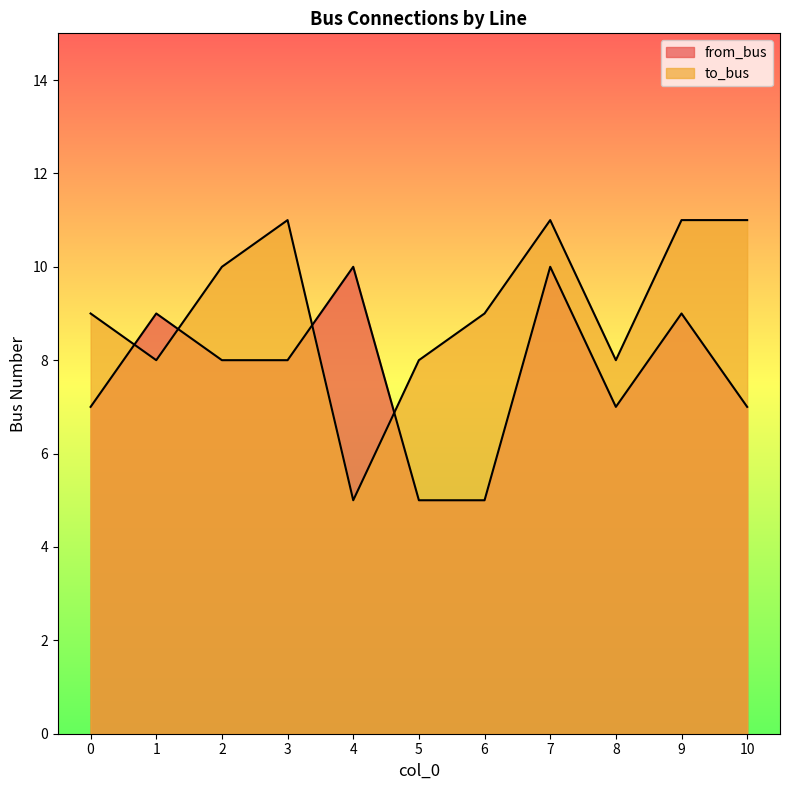

Is the value of from_bus at 7 greater than the value of to_bus at 0?

Yes